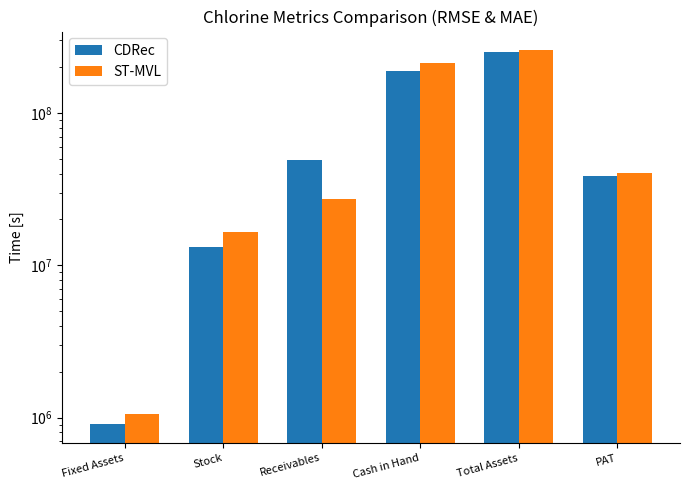

Reading left to right, list all the values displayed in this chart.

CDRec: 902937.2	13162398.9	49098984.2	189158770.2	252550221.8	38627241.8
ST-MVL: 1051656.2	16652064.8	27173314.7	213486817.6	258363853.4	40096997.6